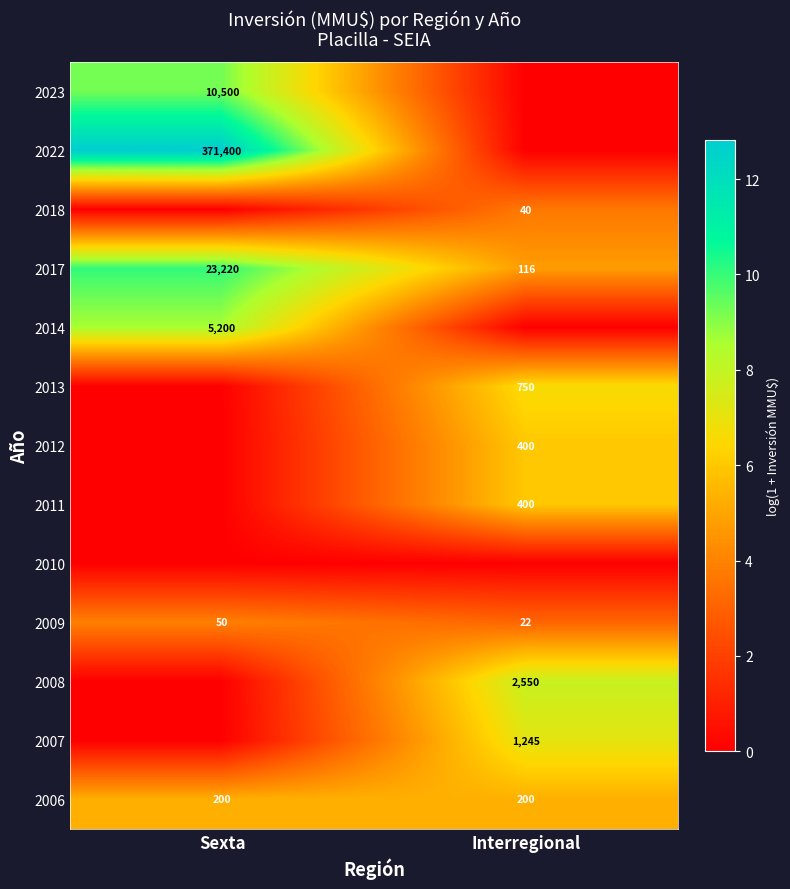

Rank the categories by 2009 value from highest to lowest.

Sexta, Interregional